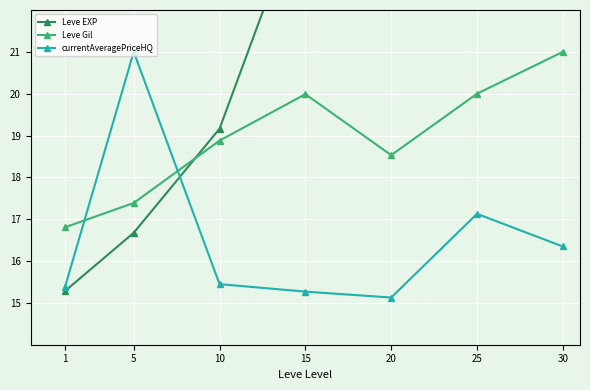

How many data points in Leve Gil are above 18?

5